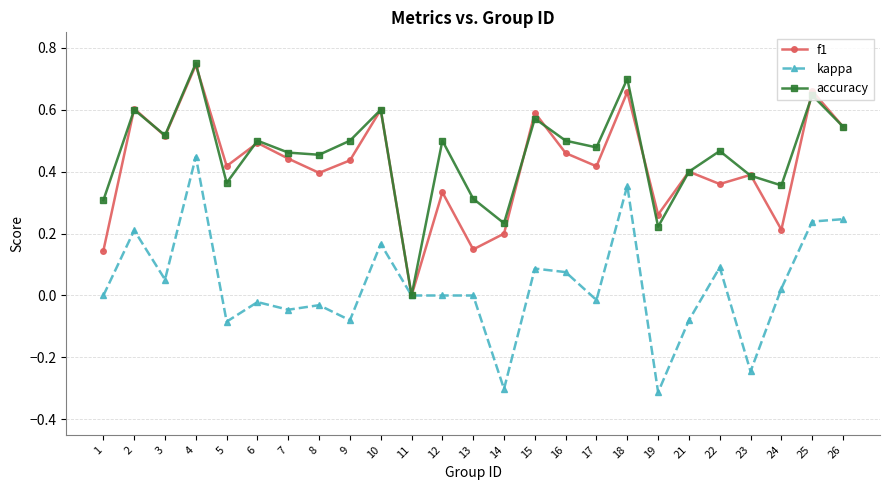

How many interior local peaks does the f1 series have?

10